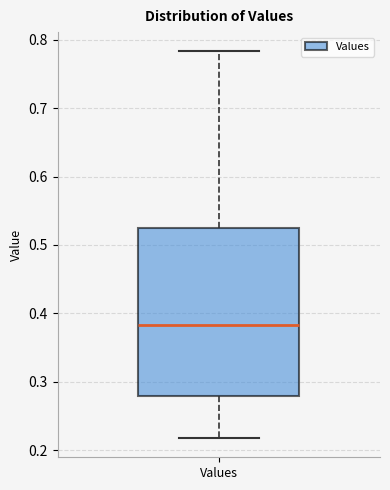

Read this box plot against the y-axis: the position of the median line, the range covered by the box, and the ends of both whiskers. The values are not printed on the chart, so give them approximately, as read against the axis.

median 0.38, box 0.28 to 0.53, whiskers 0.22 to 0.78